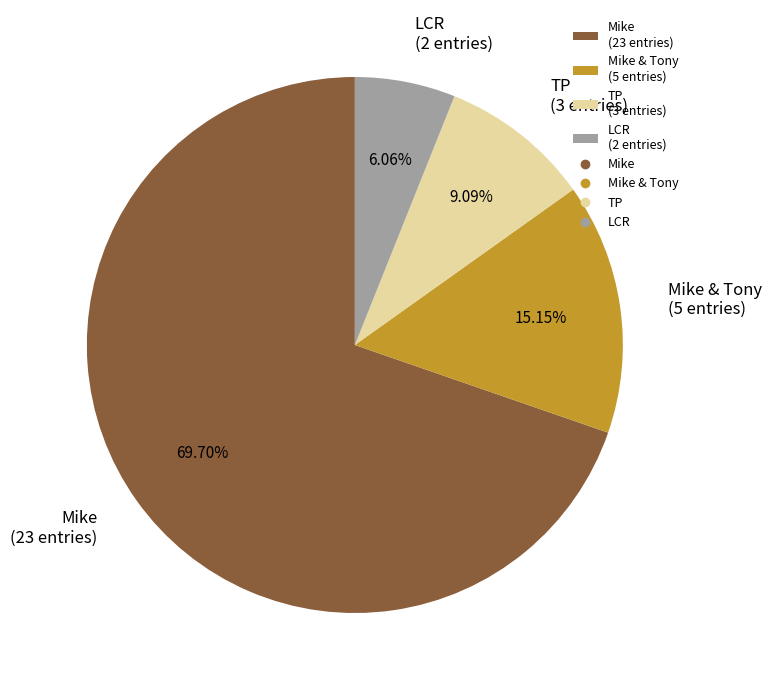

Does any single category account for the majority?

Yes